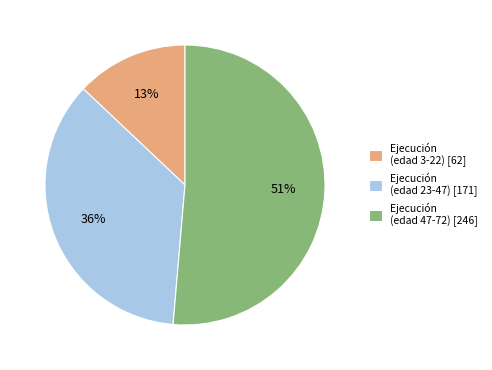

Count the number of slices in the pie.

3